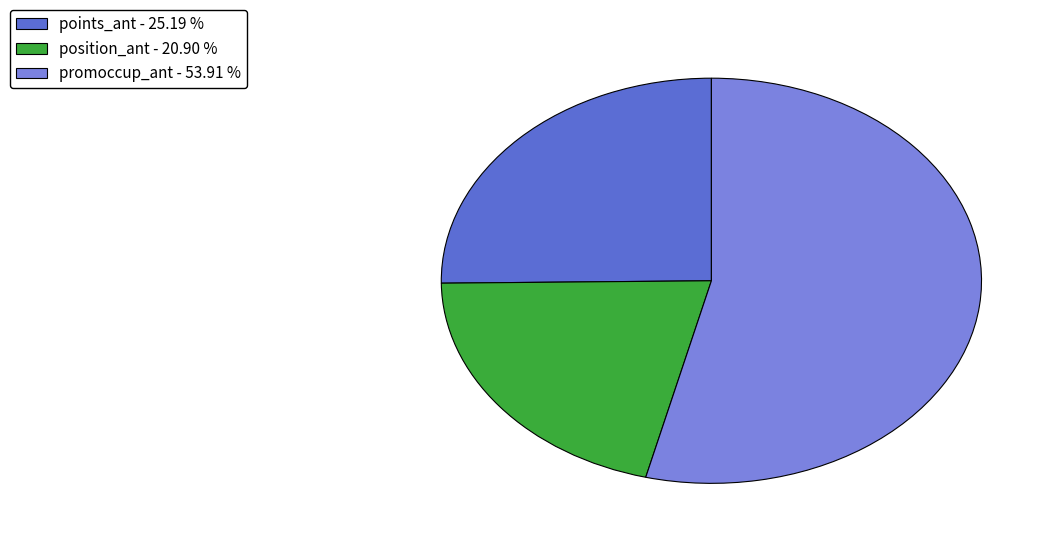

Is the sum of promoccup_ant - 53.91 % and position_ant - 20.90 % greater than half?

Yes